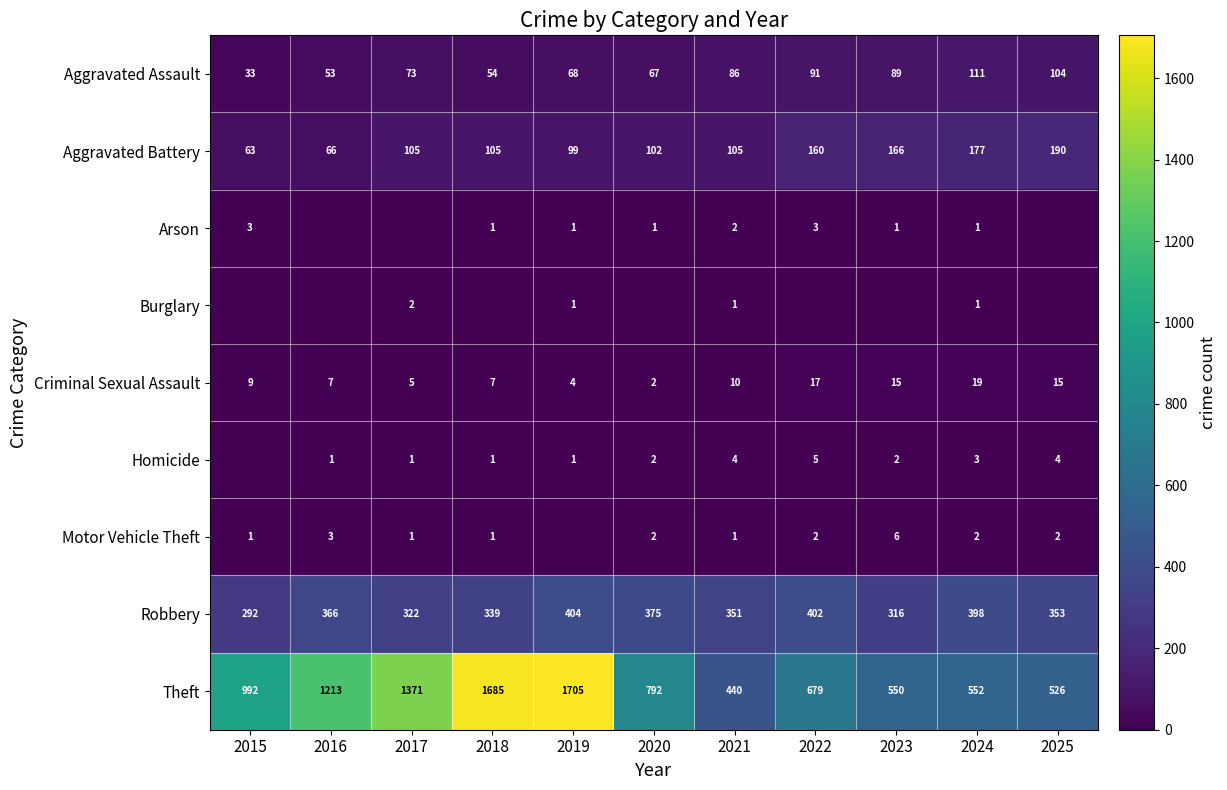

What is the difference between the Criminal Sexual Assault values at 2024 and 2016?

12